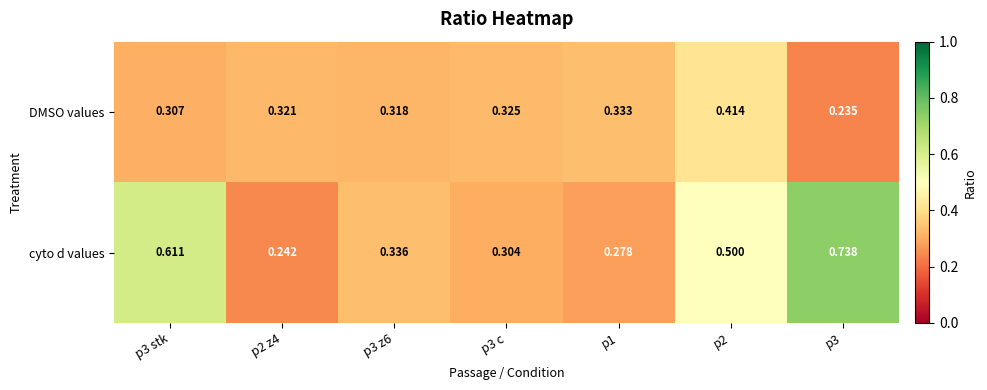

At how many categories does at least one series exceed 0?

7